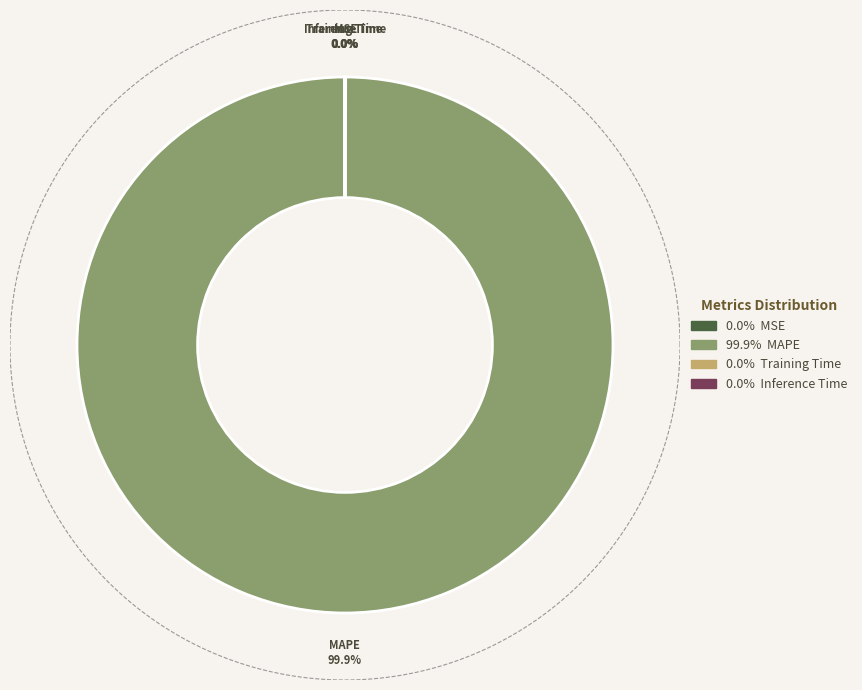

What percentage is NOT represented by MAPE?

0.1%